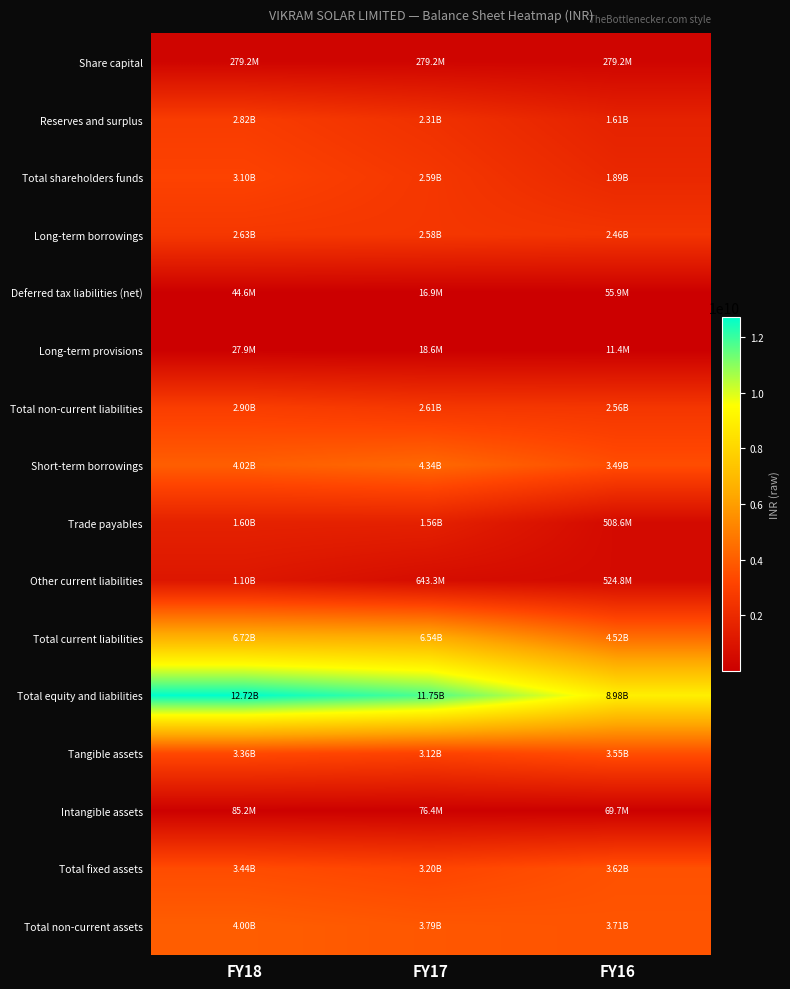

Which series has the largest total across all categories?

Total equity and liabilities